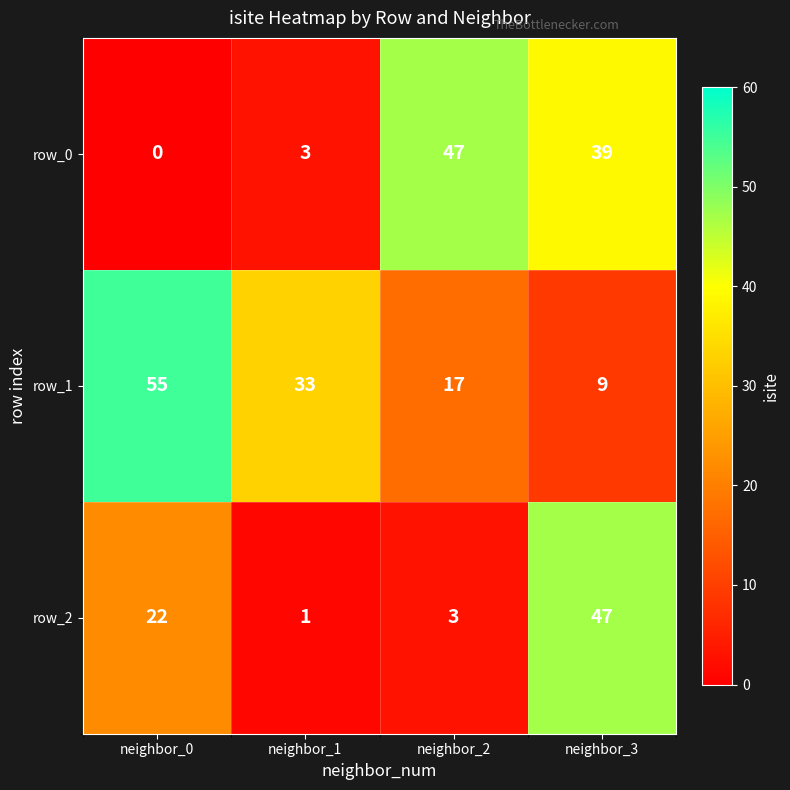

How many data points does each series have?

4